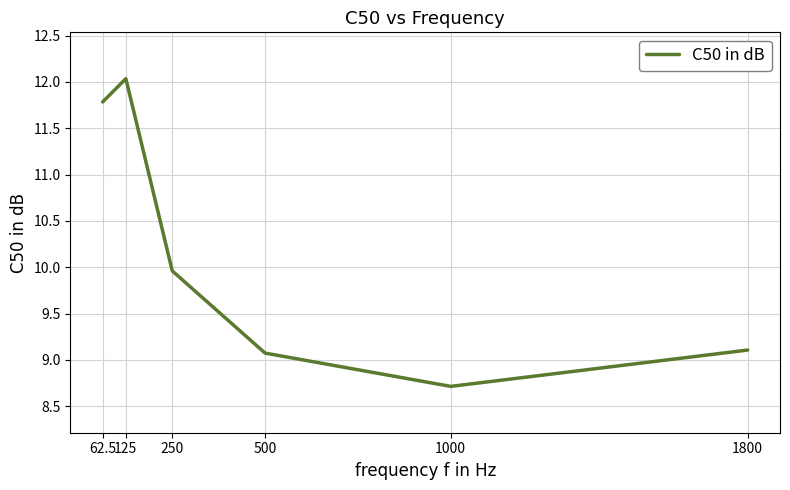

At which category does the data reach its first local valley?

1000